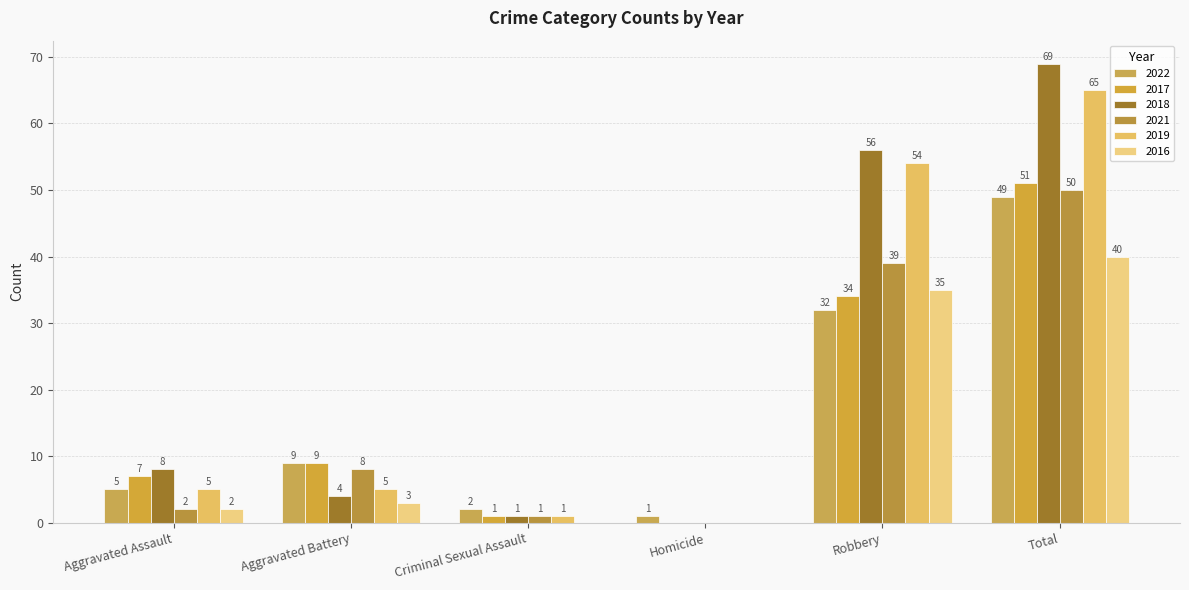

List the series in order of their peak value, lowest first.

2016, 2022, 2021, 2017, 2019, 2018